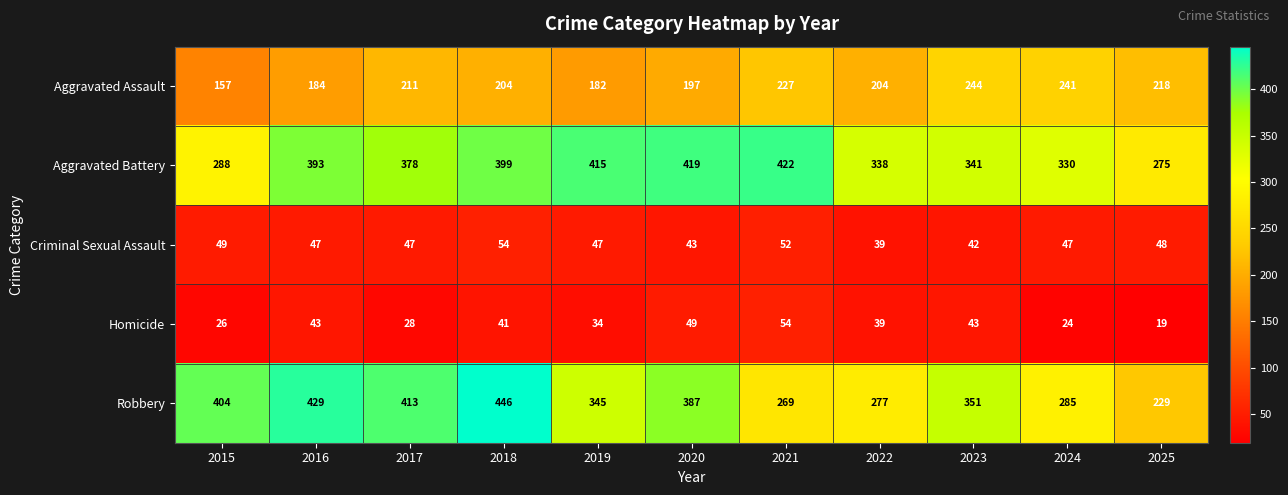

At 2023, list the series in order from largest to smallest.

Robbery, Aggravated Battery, Aggravated Assault, Homicide, Criminal Sexual Assault